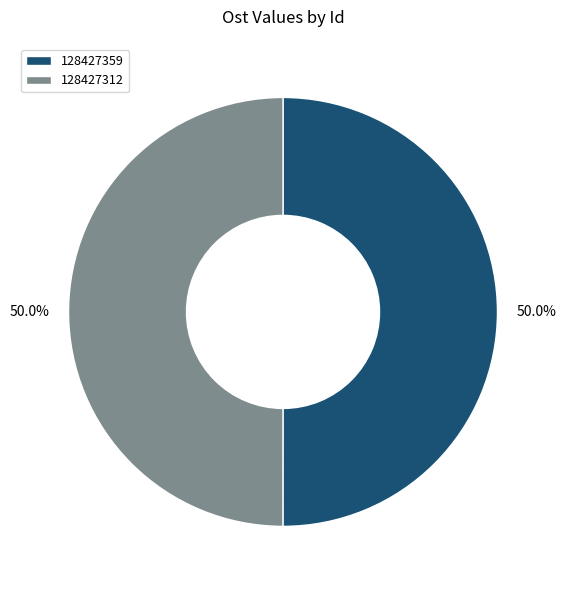

Approximately how many times larger is the value at 128427312 compared to 128427359?

1.0